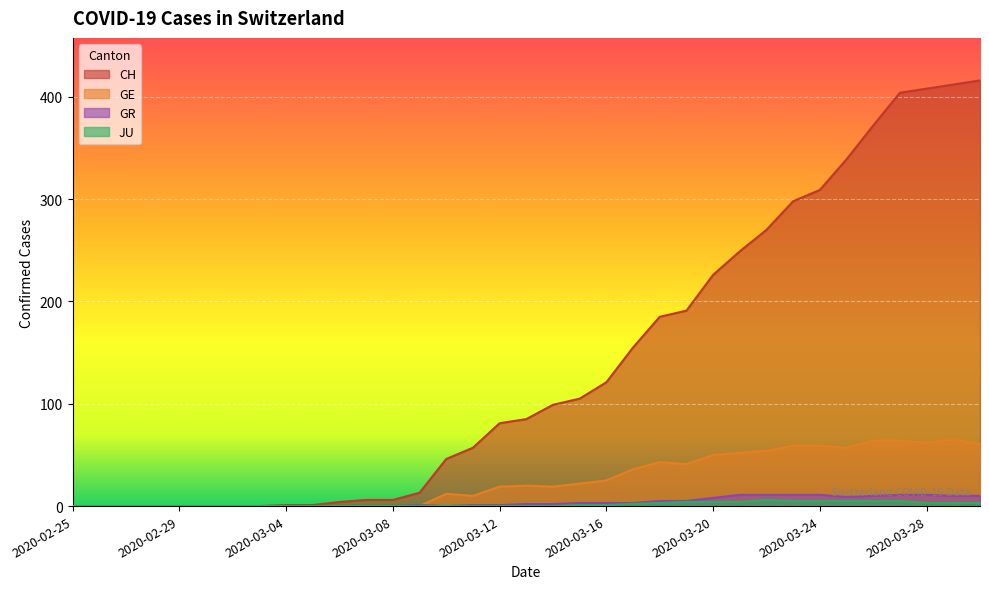

What is the average value of the JU series?

2